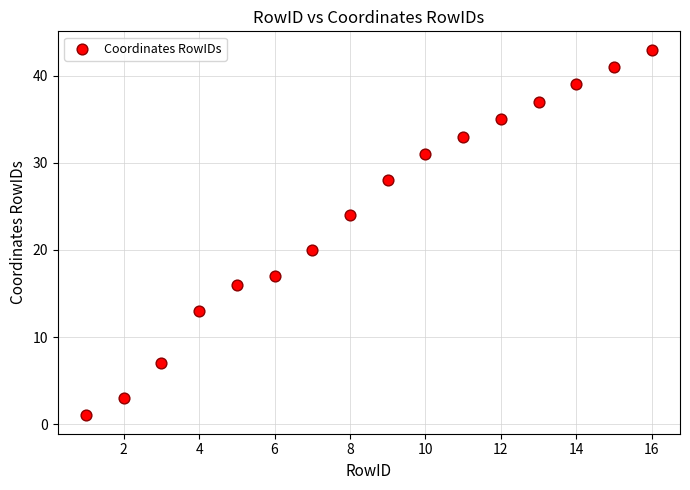

Count the number of points in this scatter plot.

16